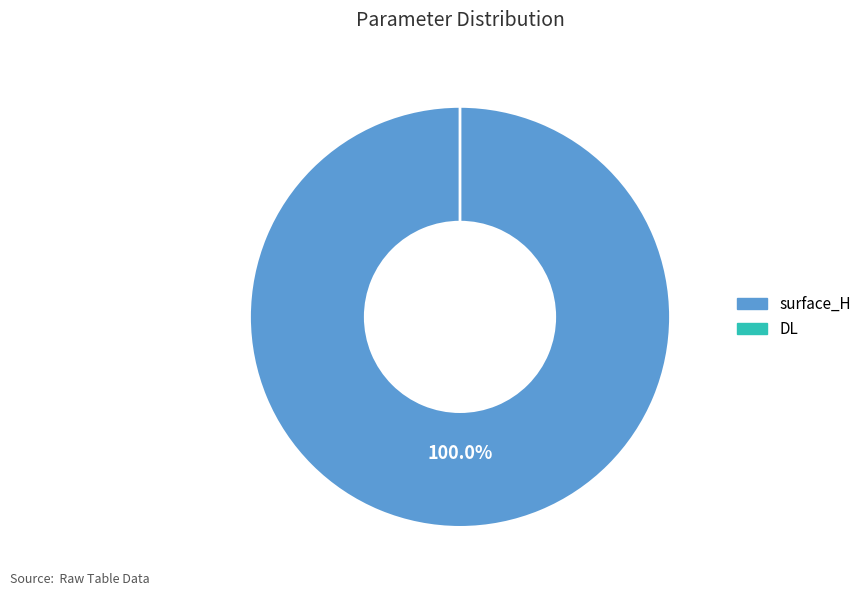

The surface_H slice represents 100% of the pie. True or false?

True